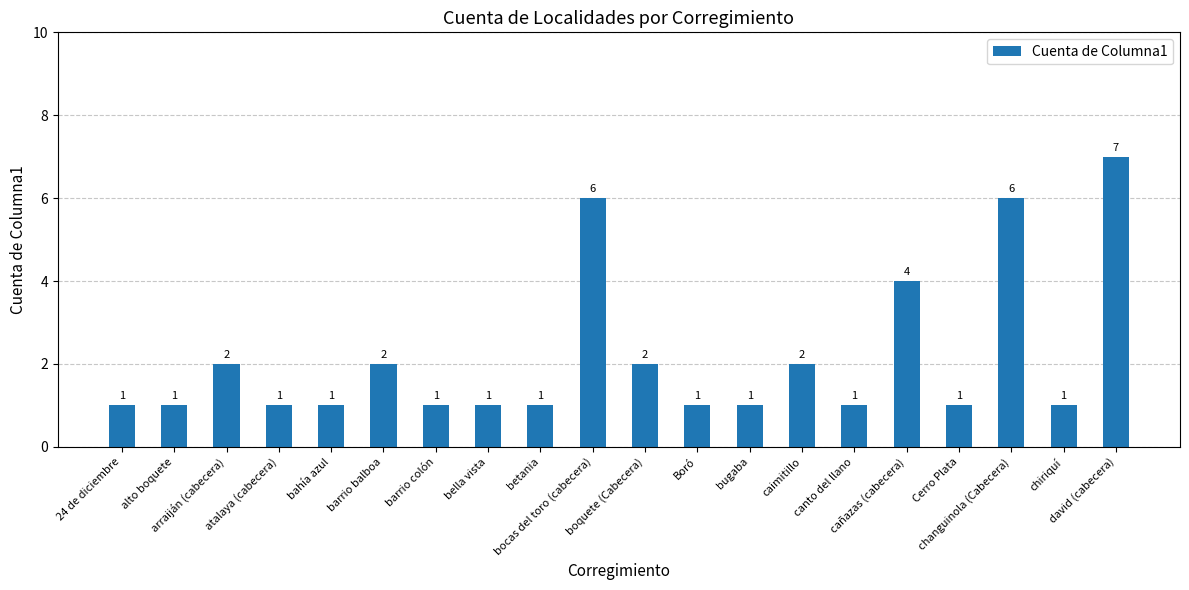

What is the sum of all values?

43